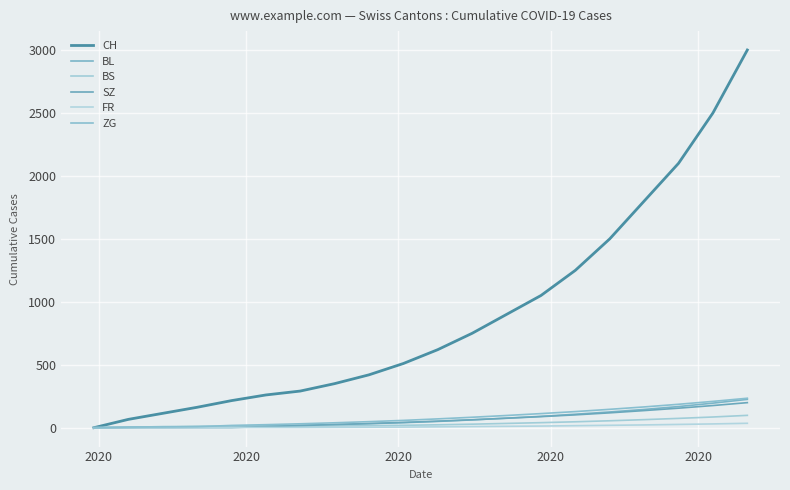

Is this an area chart (filled region under the line)?

No